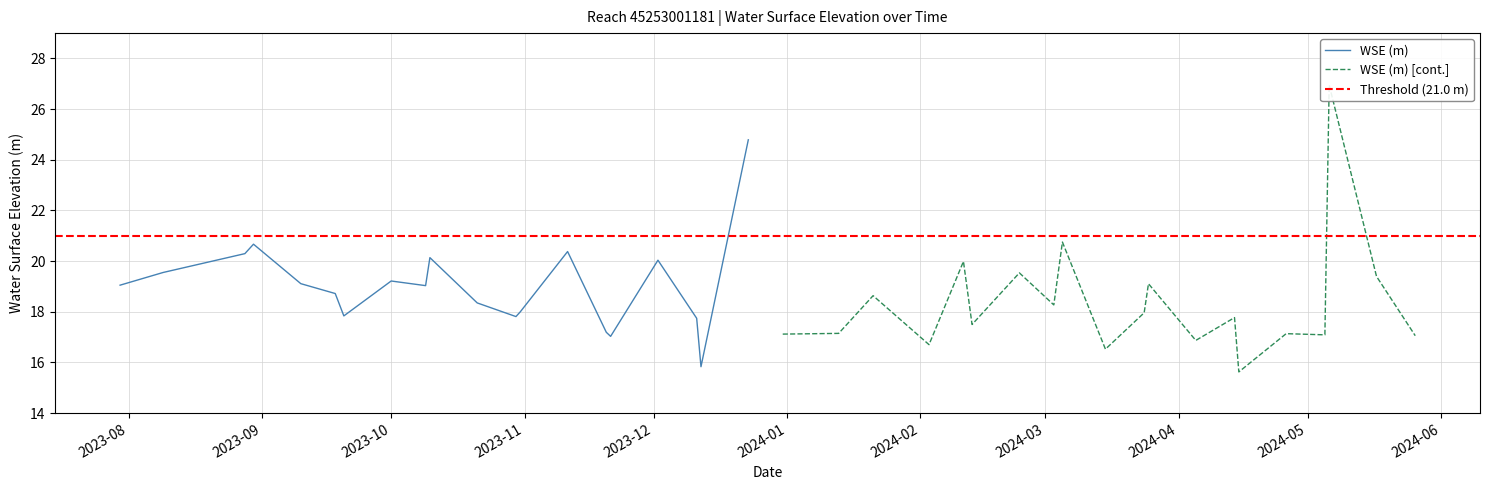

Does the chart display data point markers on the line(s)?

No